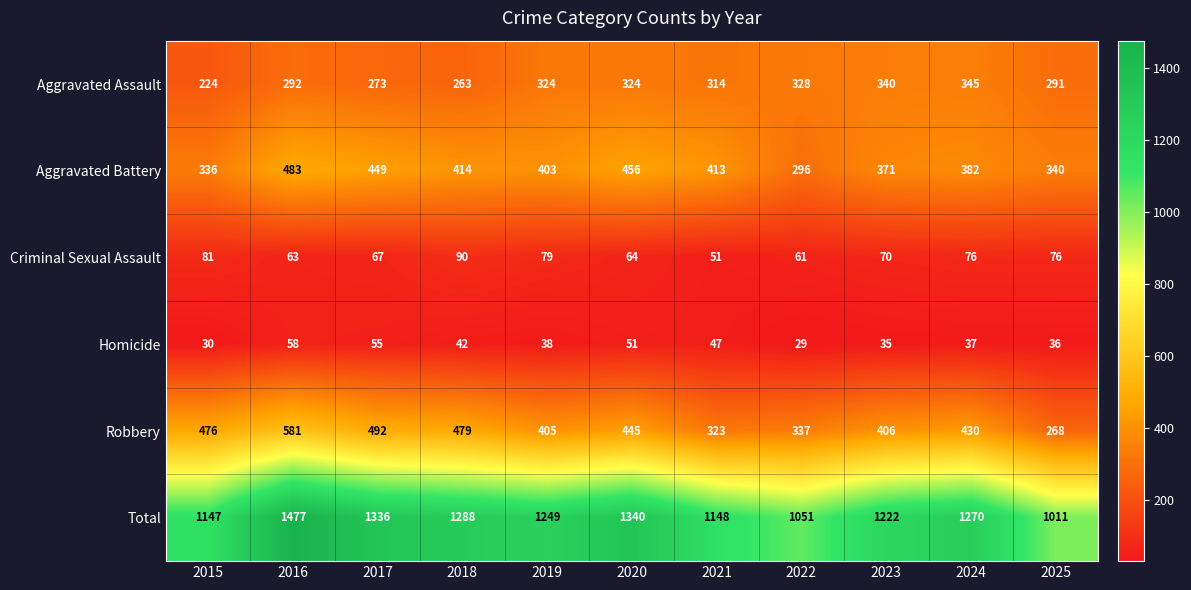

What is the spread (max minus min) of values at 2017?

1281